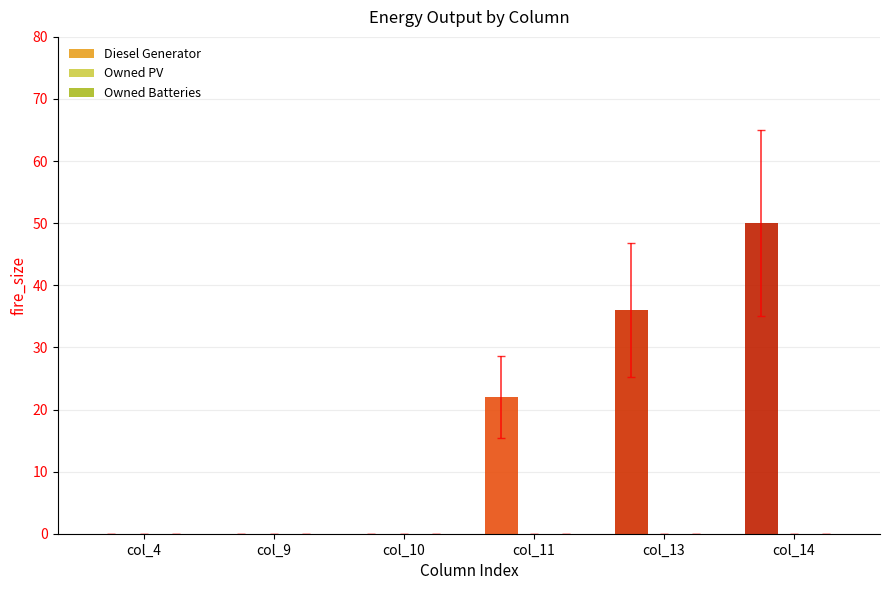

Reading left to right, extract all data points from this chart.

col_4=0	col_9=0	col_10=0	col_11=22	col_13=36	col_14=50